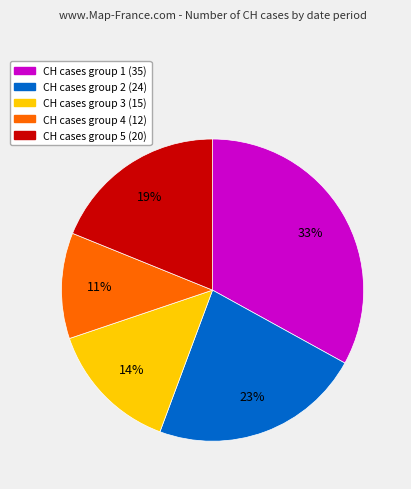

Does any single category account for the majority?

No